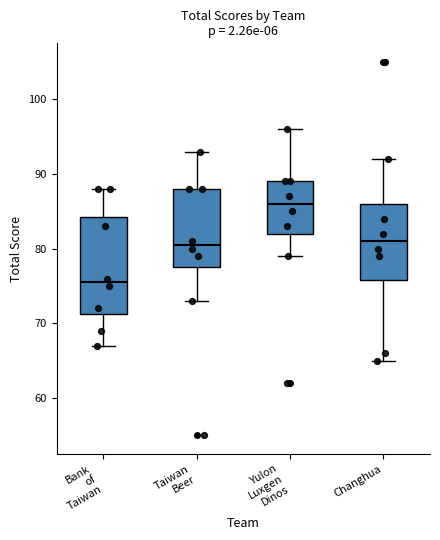

Reading left to right, transcribe this box plot: for each box, give where its median line is, the range the box spans, and where its two whiskers end, as read against the y-axis. The values are not printed on the chart, so give them approximately, as read against the axis.

Bank of Taiwan: median 76, box 71 to 84, whiskers 67 to 88
Taiwan Beer: median 81, box 78 to 88, whiskers 73 to 93
Yulon Luxgen Dinos: median 86, box 82 to 89, whiskers 79 to 96
Changhua: median 81, box 76 to 86, whiskers 65 to 92